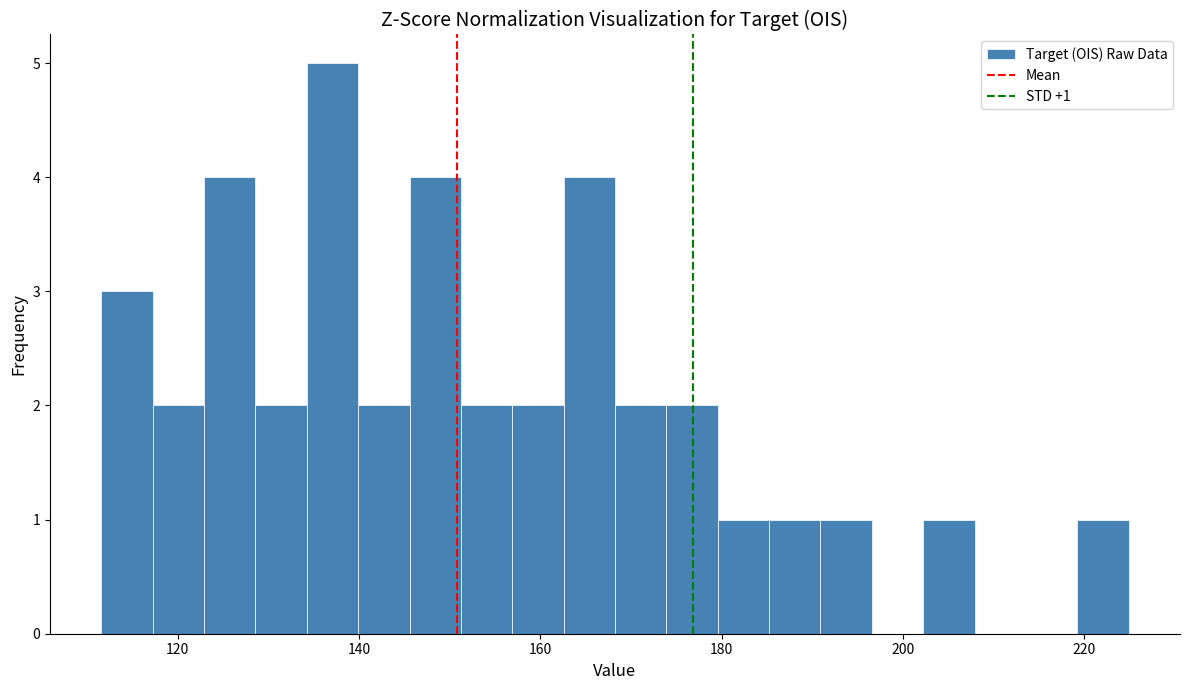

Read against the x-axis, roughly where is the centre of the tallest bar?

138